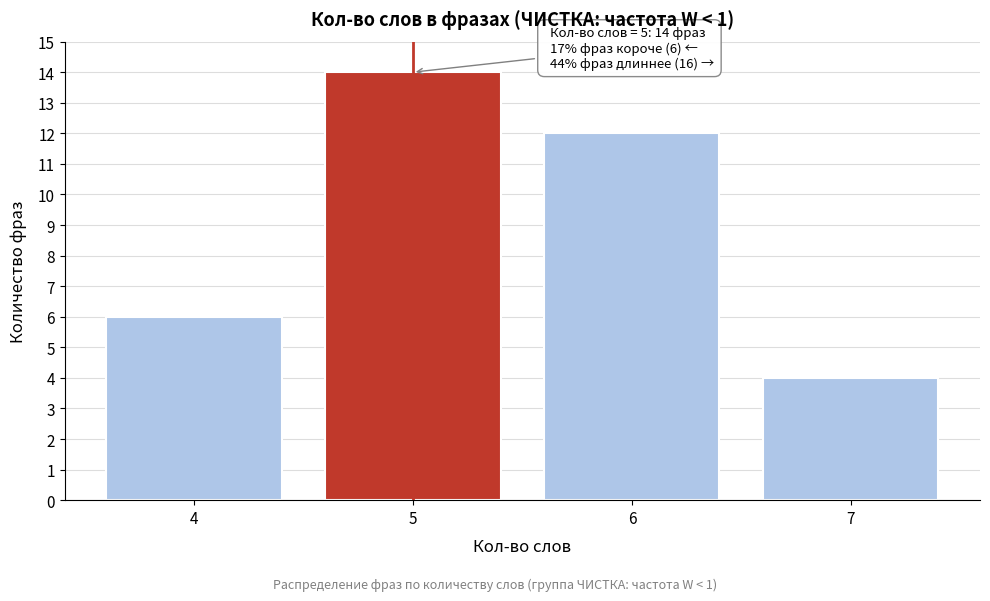

Reading left to right, transcribe all the data shown in this chart.

4=6	5=14	6=12	7=4